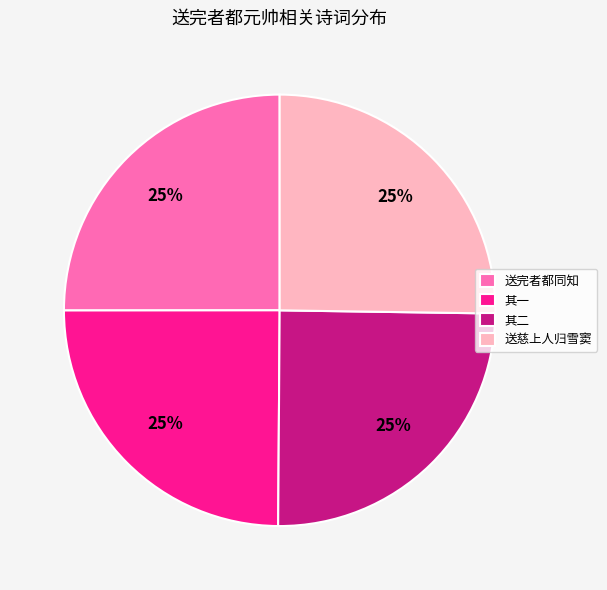

Is it true that 其一 is 25% of the pie?

True